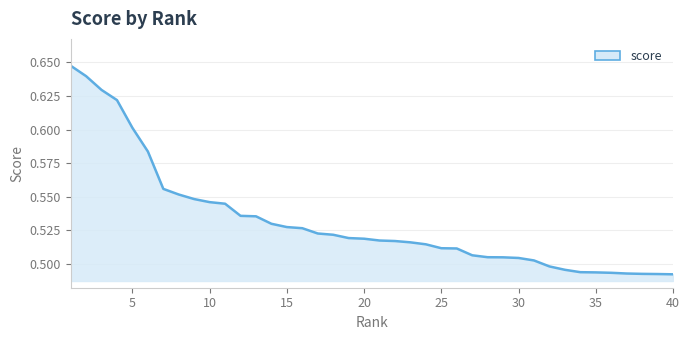

Reading left to right, transcribe all the data shown in this chart.

1=0.6	2=0.6	3=0.6	4=0.6	5=0.6	6=0.6	7=0.6	8=0.6	9=0.5	10=0.5	11=0.5	12=0.5	13=0.5	14=0.5	15=0.5	16=0.5	17=0.5	18=0.5	19=0.5	20=0.5	21=0.5	22=0.5	23=0.5	24=0.5	25=0.5	26=0.5	27=0.5	28=0.5	29=0.5	30=0.5	31=0.5	32=0.5	33=0.5	34=0.5	35=0.5	36=0.5	37=0.5	38=0.5	39=0.5	40=0.5